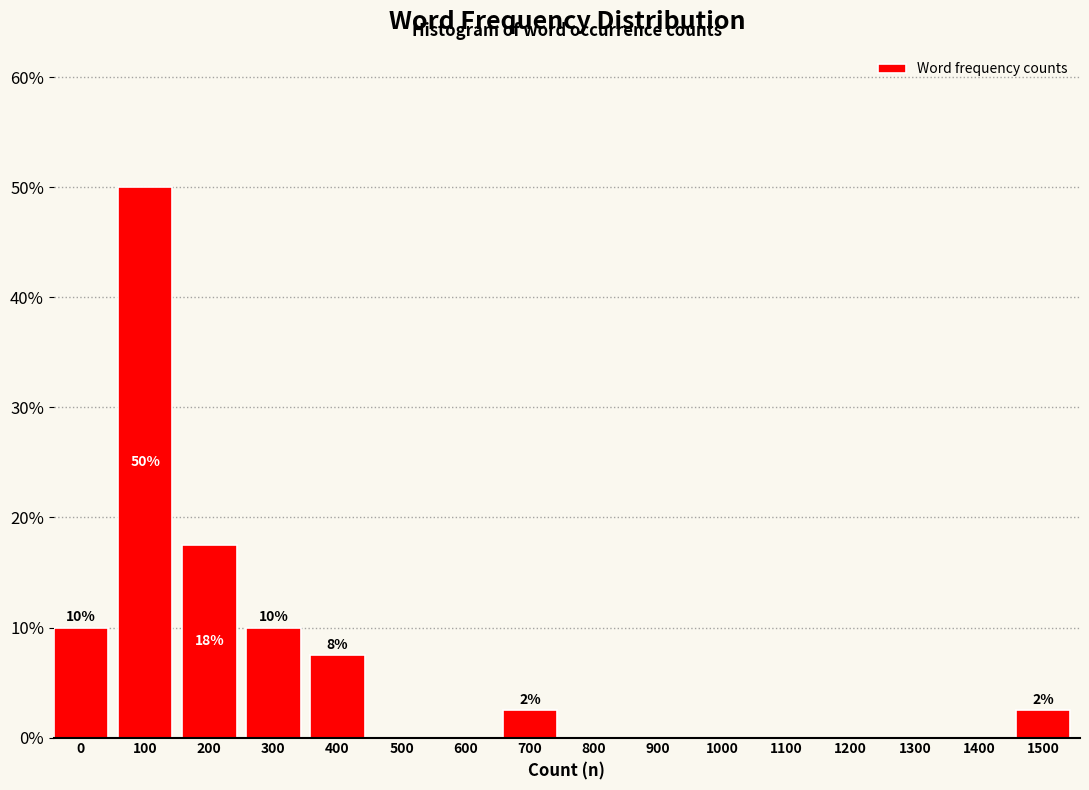

Reading left to right, list all the values displayed in this chart.

0=10.0	100=50.0	200=17.5	300=10.0	400=7.5	500=0.0	600=0.0	700=2.5	800=0.0	900=0.0	1000=0.0	1100=0.0	1200=0.0	1300=0.0	1400=0.0	1500=2.5